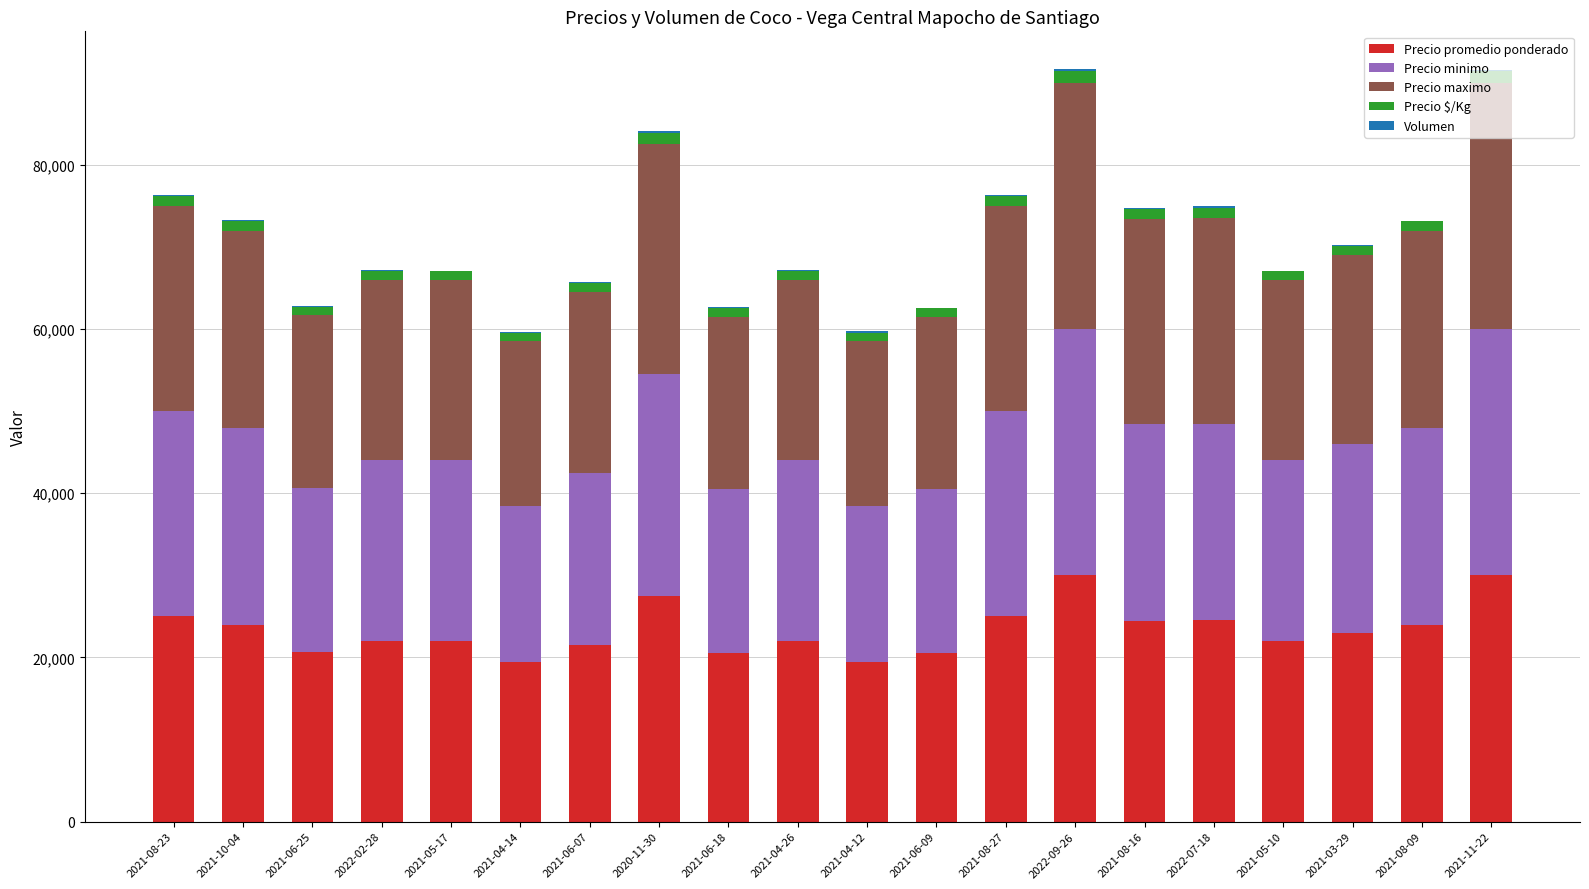

At which category is the sum across all series the highest?

2022-09-26